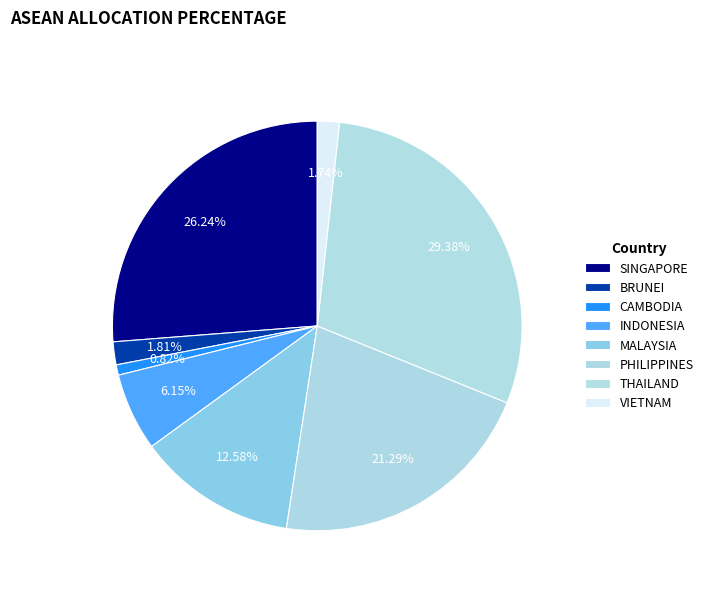

How many slices are in this pie chart?

8